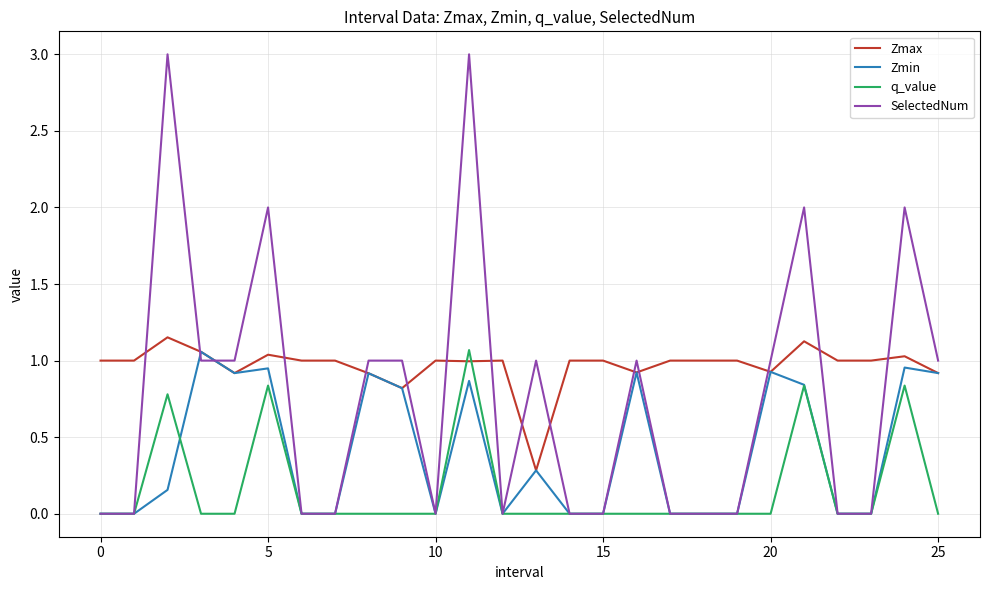

List the series in order of their overall mean, highest first.

Zmax, SelectedNum, Zmin, q_value